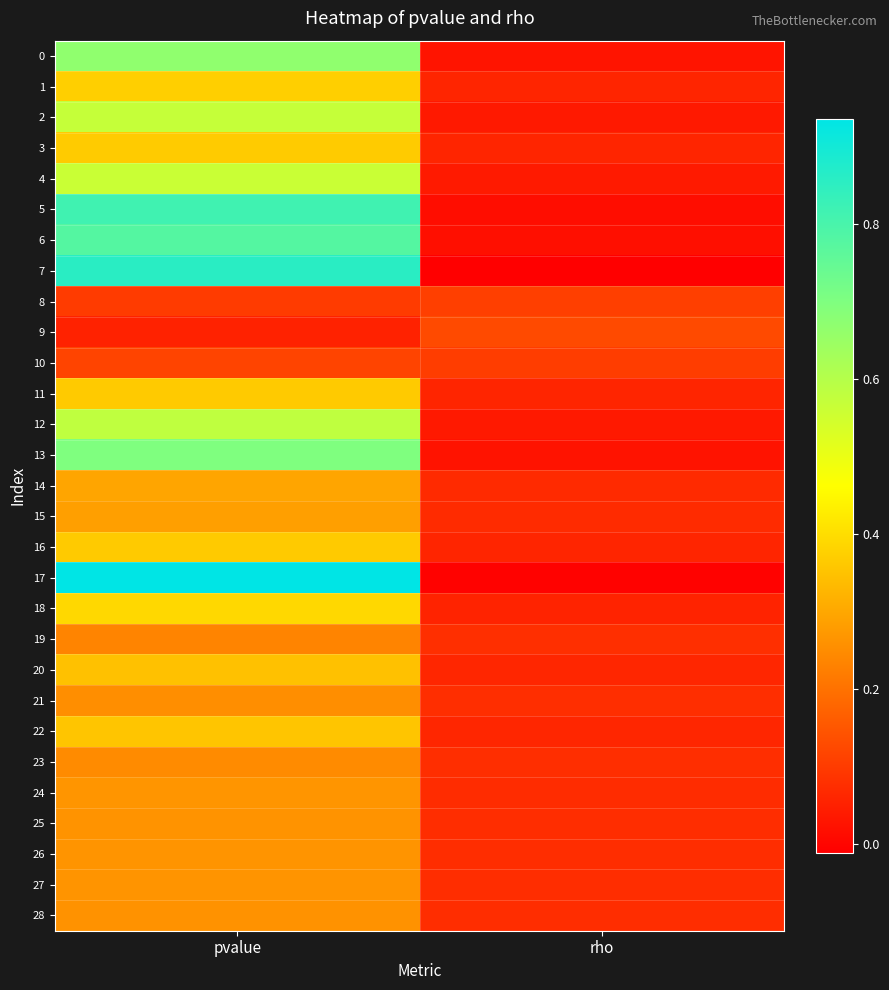

Reading left to right, what are all the values shown in this chart?

0: pvalue=0.7	rho=0.0
1: pvalue=0.4	rho=0.1
2: pvalue=0.6	rho=0.0
3: pvalue=0.4	rho=0.1
4: pvalue=0.6	rho=0.0
5: pvalue=0.8	rho=0.0
6: pvalue=0.8	rho=0.0
7: pvalue=0.9	rho=-0.0
8: pvalue=0.1	rho=0.1
9: pvalue=0.1	rho=0.1
10: pvalue=0.1	rho=0.1
11: pvalue=0.4	rho=0.1
12: pvalue=0.6	rho=0.0
13: pvalue=0.7	rho=0.0
14: pvalue=0.3	rho=0.1
15: pvalue=0.3	rho=0.1
16: pvalue=0.4	rho=0.1
17: pvalue=0.9	rho=-0.0
18: pvalue=0.4	rho=0.1
19: pvalue=0.2	rho=0.1
20: pvalue=0.3	rho=0.1
21: pvalue=0.3	rho=0.1
22: pvalue=0.4	rho=0.1
23: pvalue=0.2	rho=0.1
24: pvalue=0.3	rho=0.1
25: pvalue=0.3	rho=0.1
26: pvalue=0.3	rho=0.1
27: pvalue=0.3	rho=0.1
28: pvalue=0.3	rho=0.1